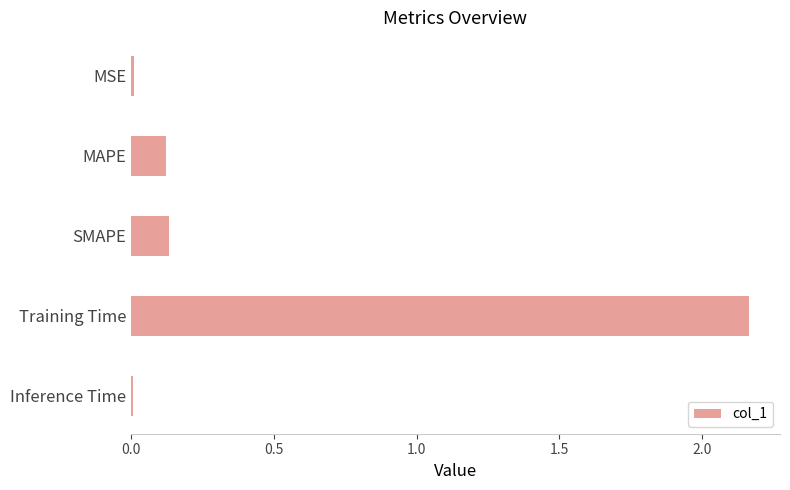

Which has a higher value, Training Time or SMAPE?

Training Time